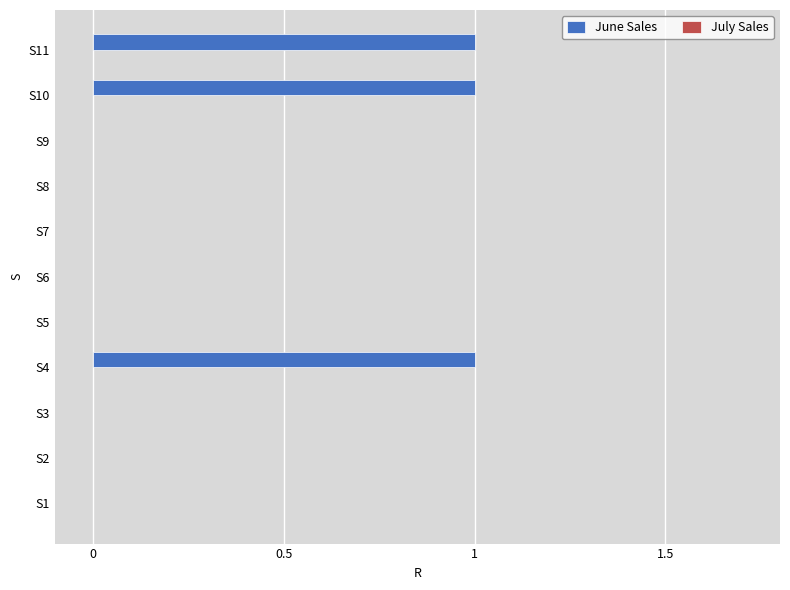

How many distinct data groups are displayed?

1